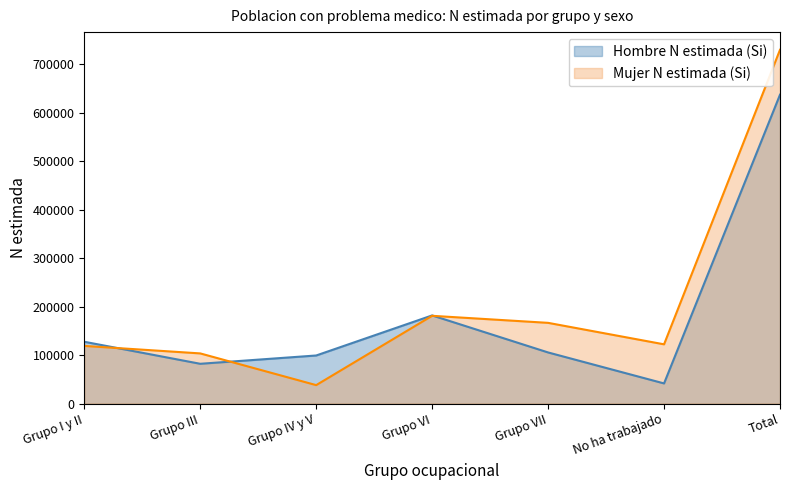

Rank the series by their maximum value, from highest to lowest.

Mujer N estimada (Si), Hombre N estimada (Si)